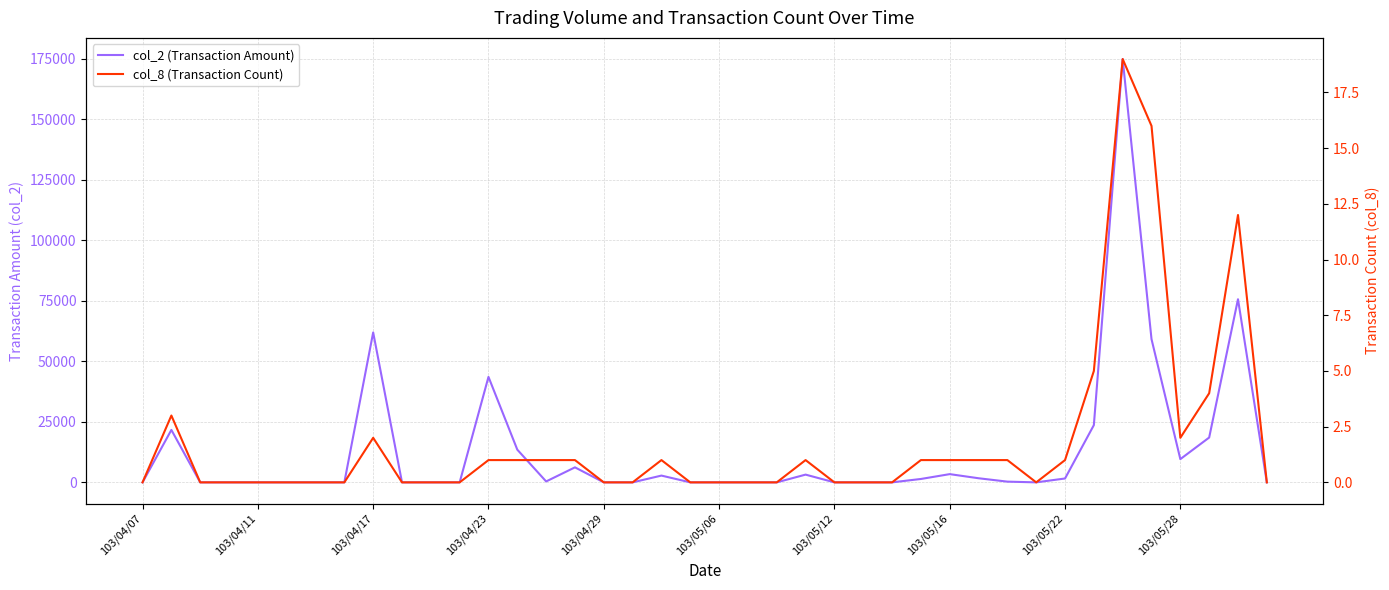

Is this an area chart (filled region under the line)?

No